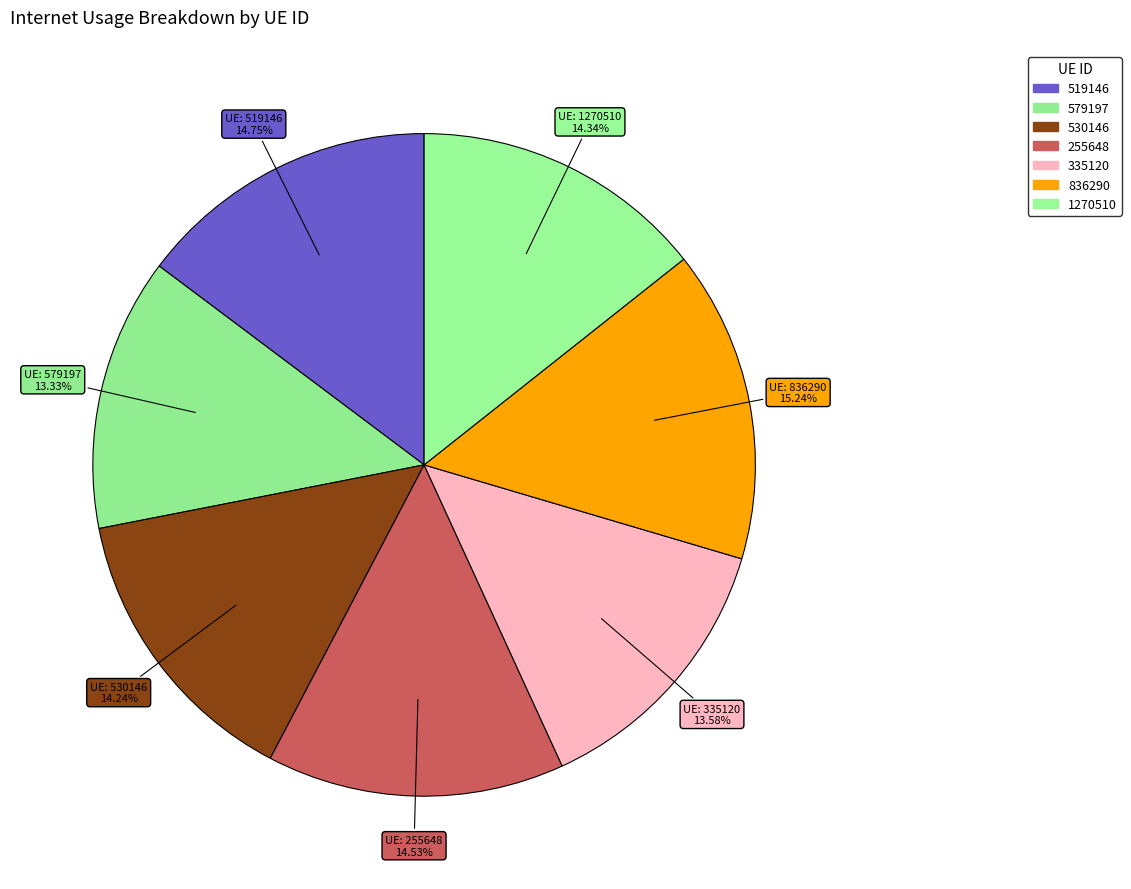

What portion of the pie excludes 530146?

85.8%